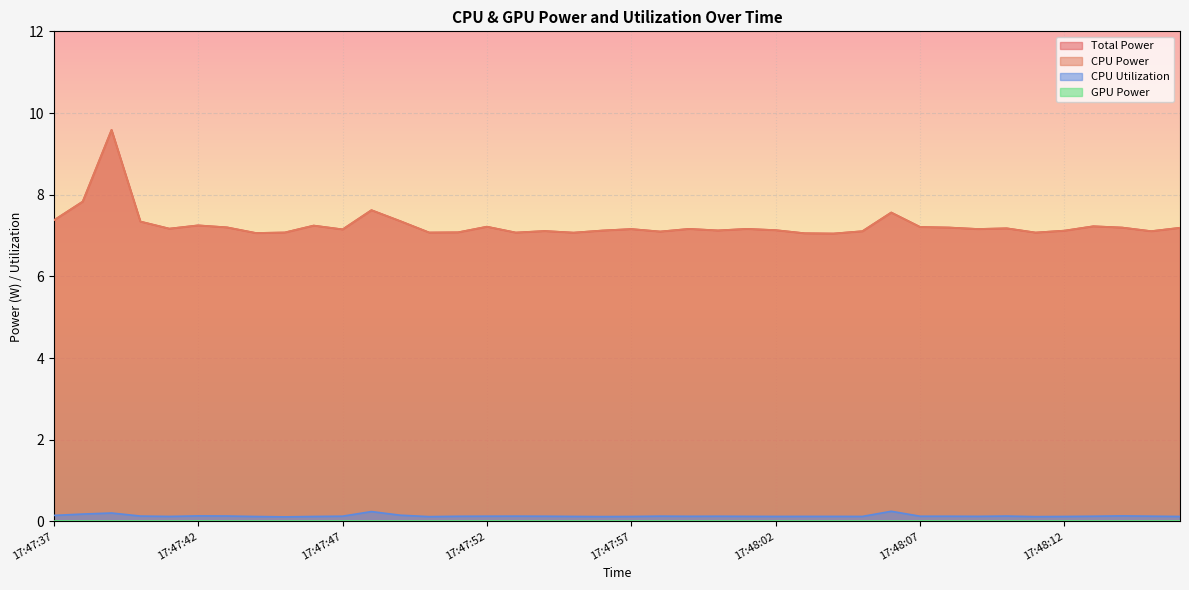

True or false: Total Power and CPU Power cross at least once.

False